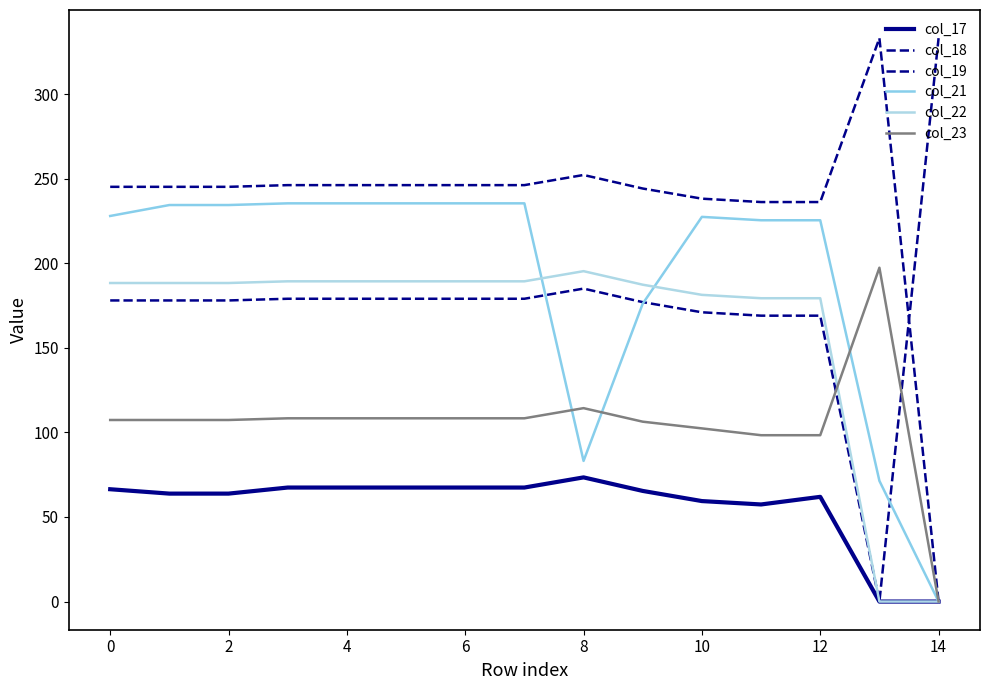

True or false: col_17 and col_19 cross at least once.

False